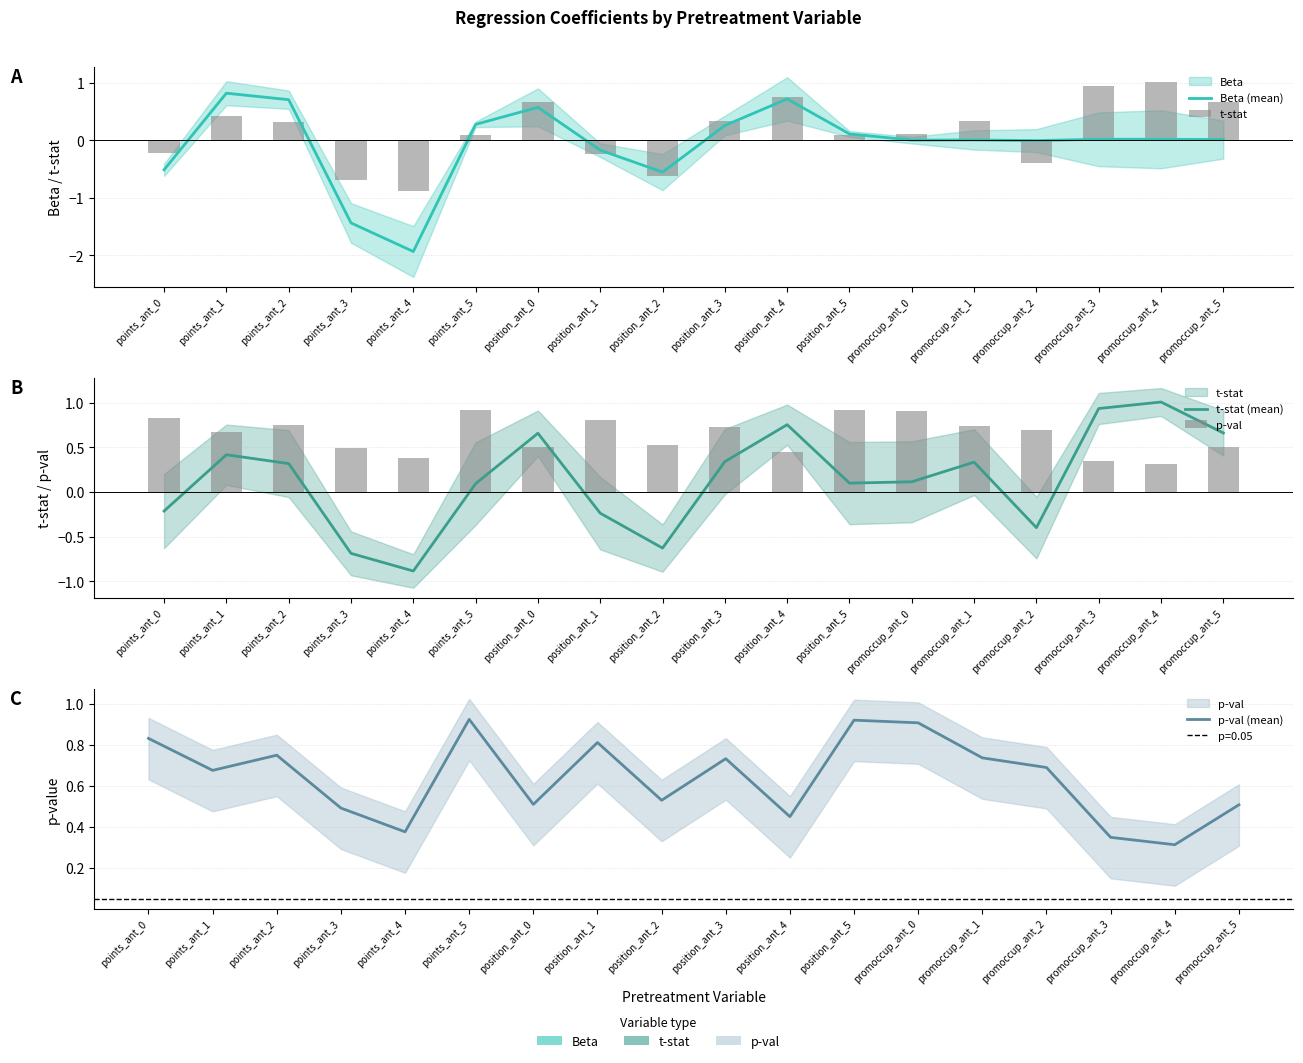

Between points_ant_4 and promoccup_ant_1, which series saw the biggest shift?

Beta (mean)